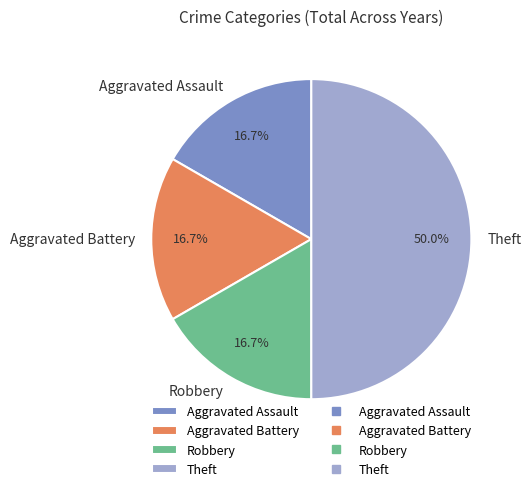

What is the largest slice in the pie chart?

Theft